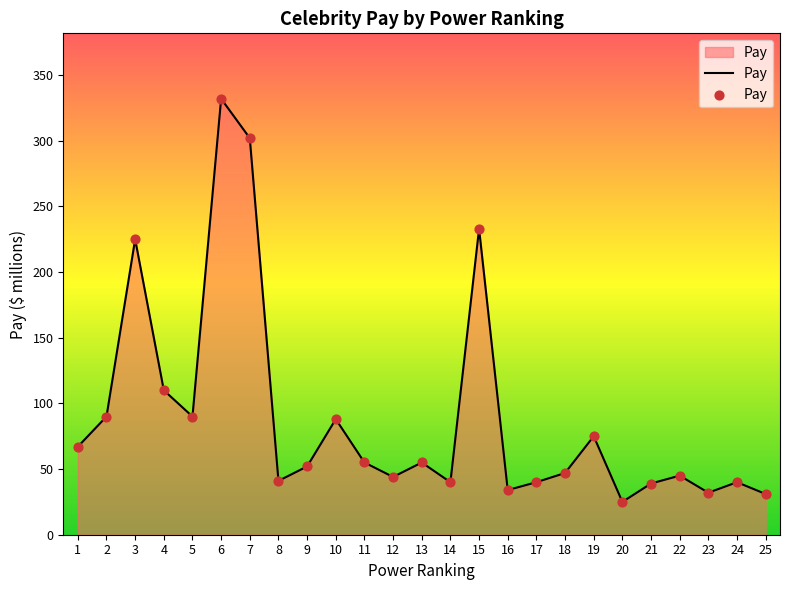

What is the change in value from 13 to 22?

-10